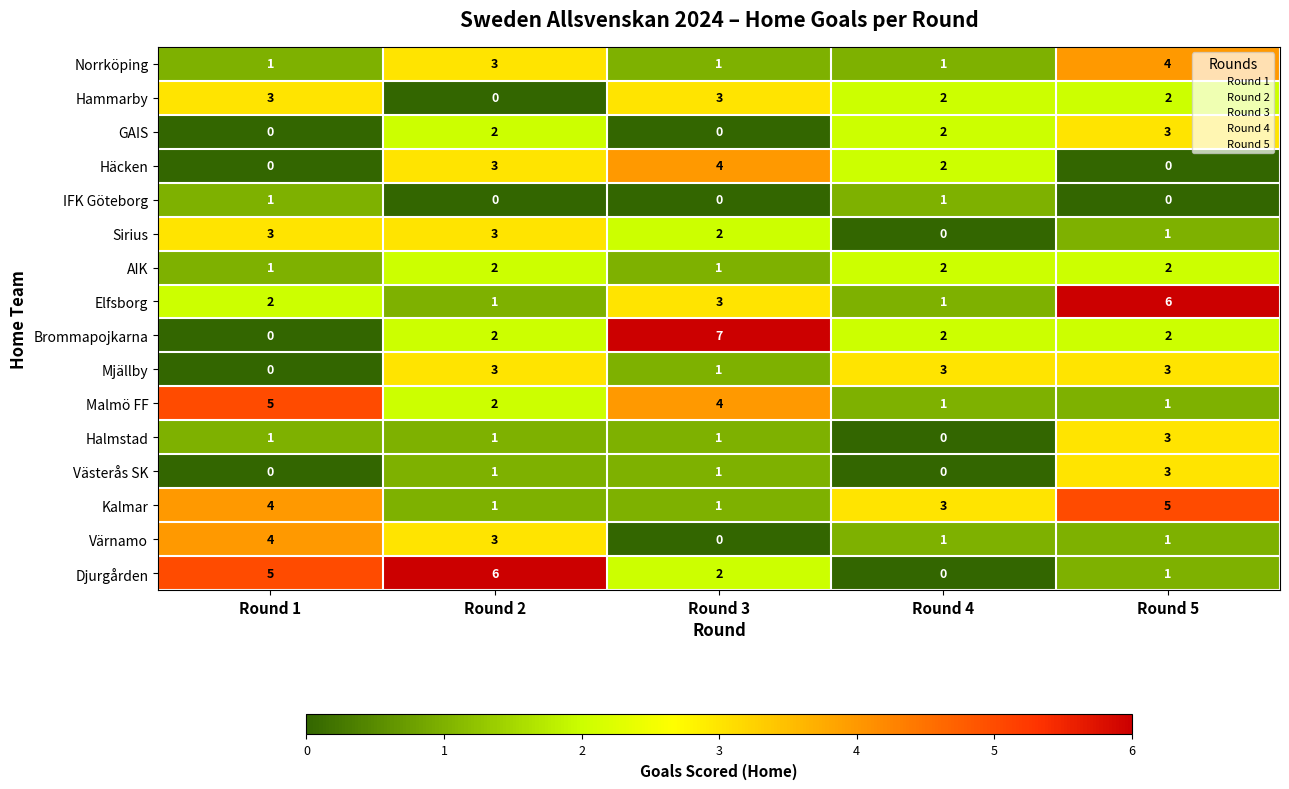

Is it true that Malmö FF equals 1 at Round 4?

True